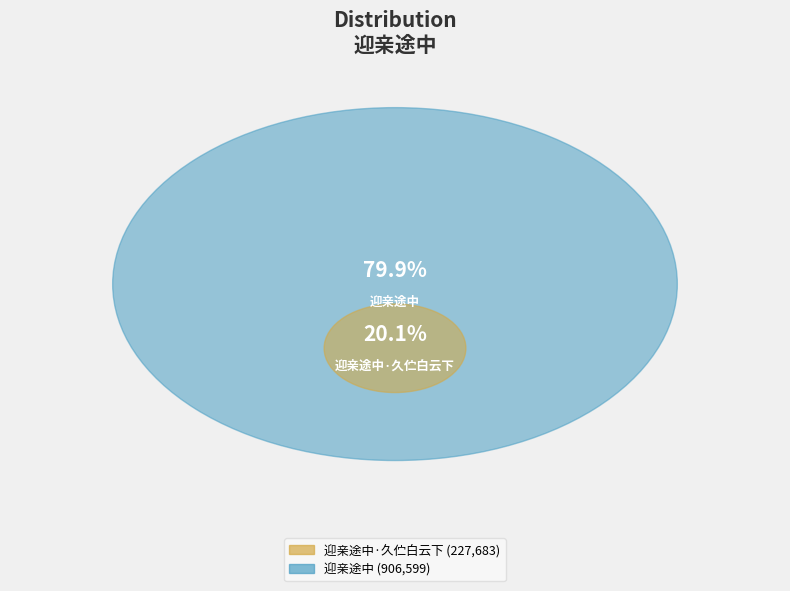

To the nearest percent, what is the difference between the 迎亲途中·久伫白云下 and 迎亲途中 slice percentages?

60%